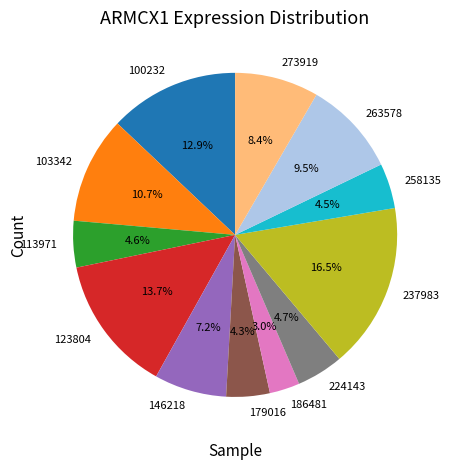

To the nearest percent, what percentage of the pie is 123804?

14%